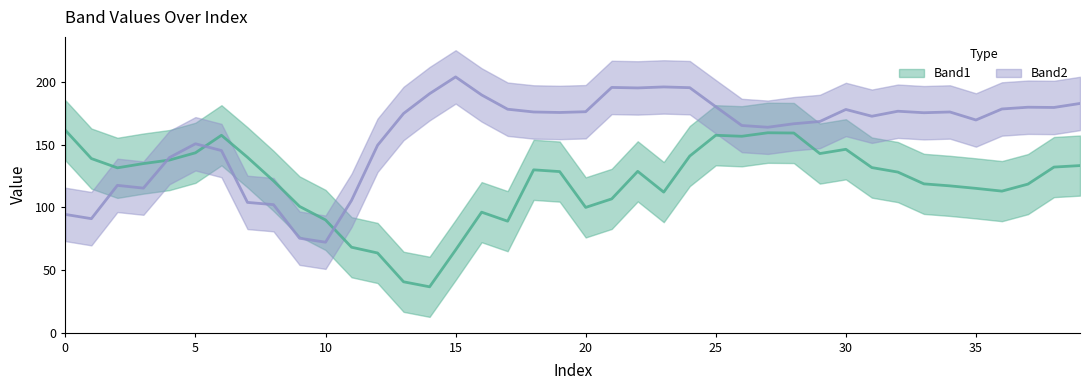

Which series has the widest spread of values?

Band2